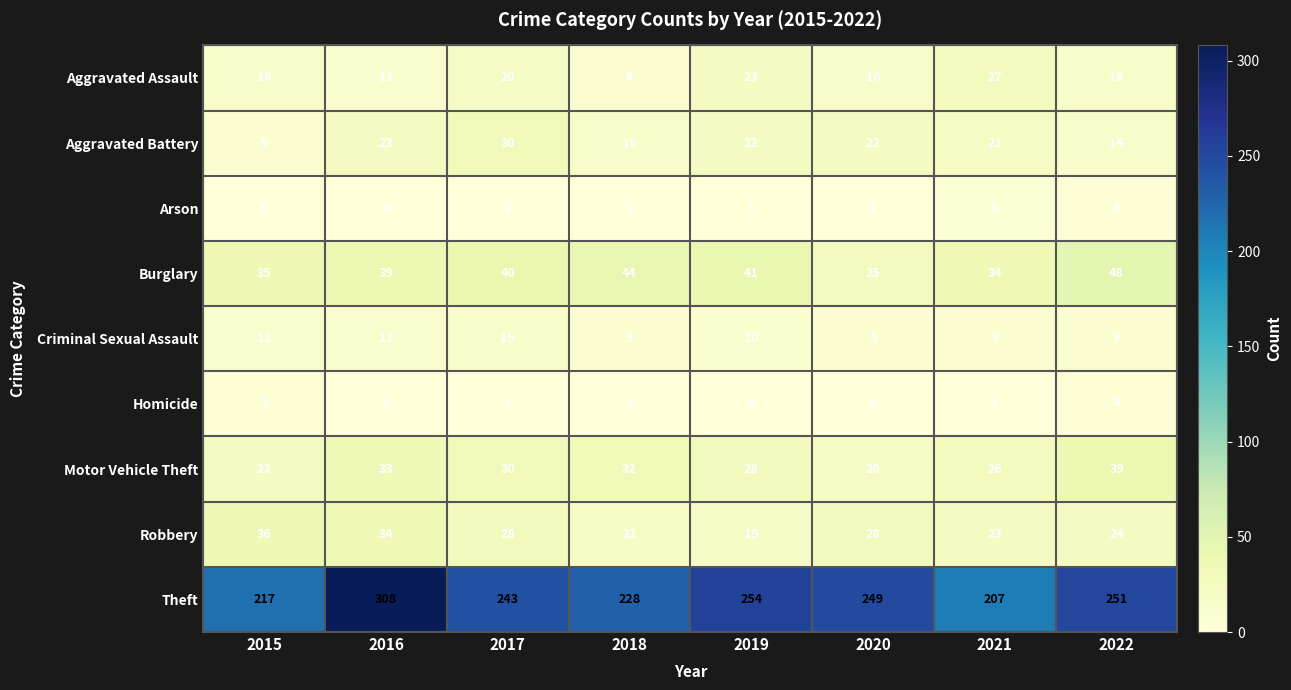

What value does the Homicide series have at 2022?

4